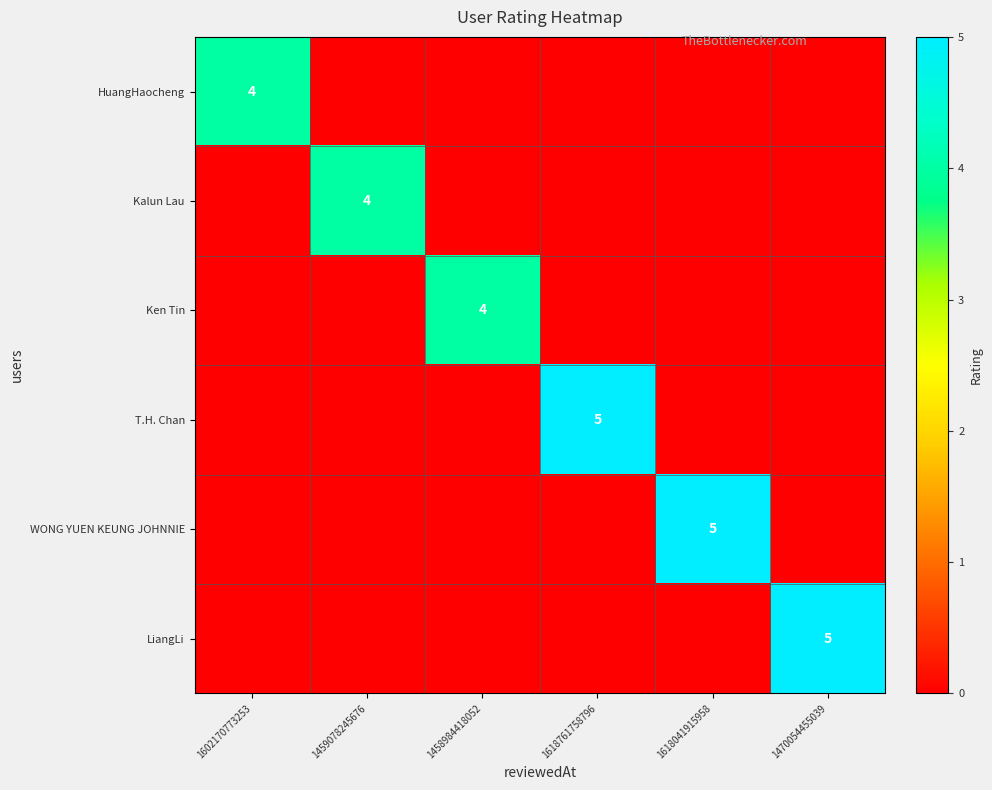

At which category is the sum across all series the highest?

1618761758796